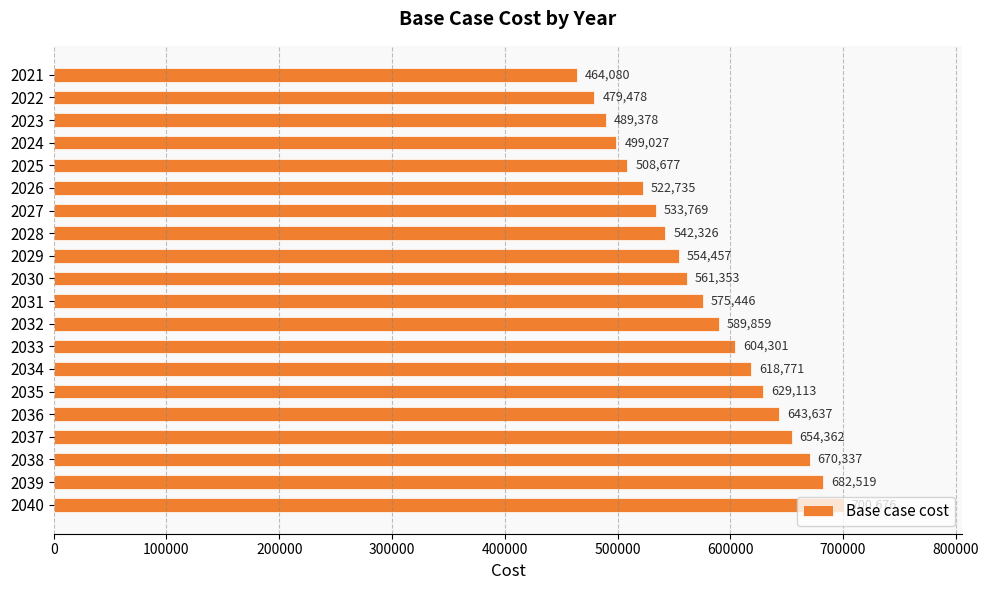

Which label corresponds to the largest value in the chart?

2040